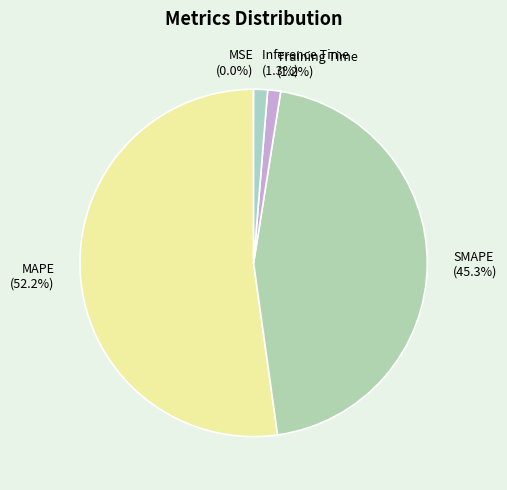

To the nearest percent, what percentage of the pie is SMAPE?

45%